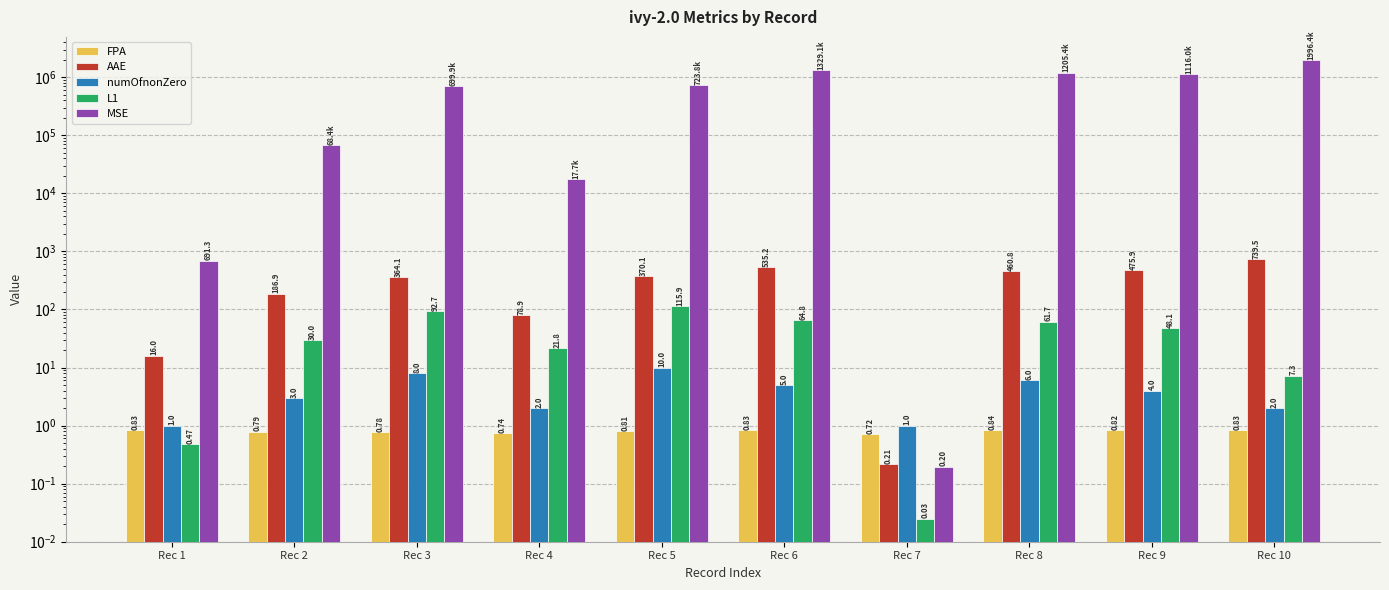

Between Rec 1 and Rec 7, which series saw the biggest shift?

MSE